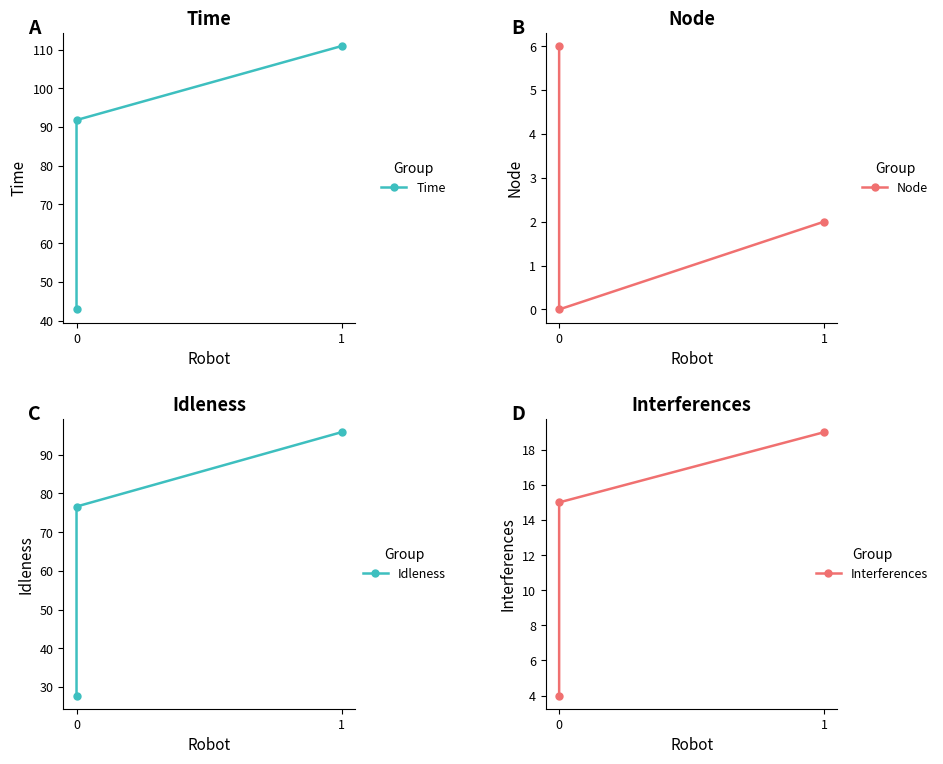

Rank the series at 1 from lowest to highest value.

Node, Interferences, Idleness, Time